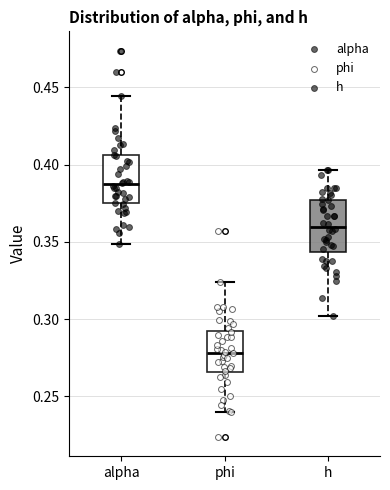

Reading left to right, transcribe this box plot: for each box, give where its median line is, the range the box spans, and where its two whiskers end, as read against the y-axis. The values are not printed on the chart, so give them approximately, as read against the axis.

alpha: median 0.385, box 0.375 to 0.405, whiskers 0.350 to 0.445
phi: median 0.280, box 0.265 to 0.290, whiskers 0.240 to 0.325
h: median 0.360, box 0.345 to 0.375, whiskers 0.300 to 0.395